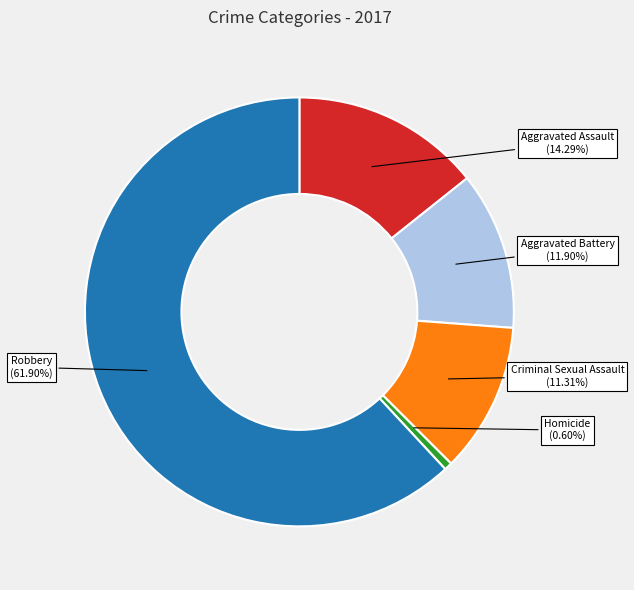

To the nearest percent, what portion does Robbery represent?

62%